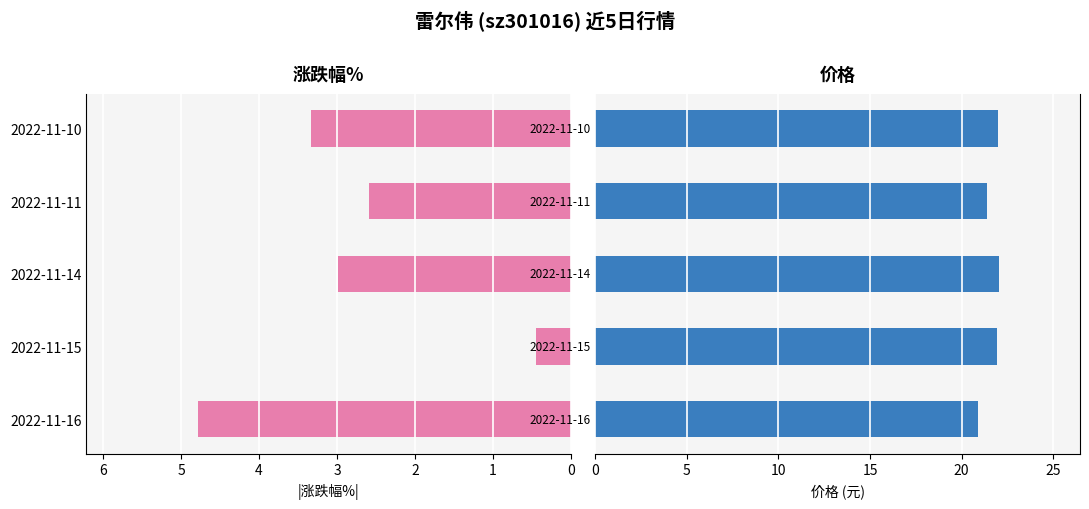

What is the difference between the 价格 values at 0 and 4?

1.1